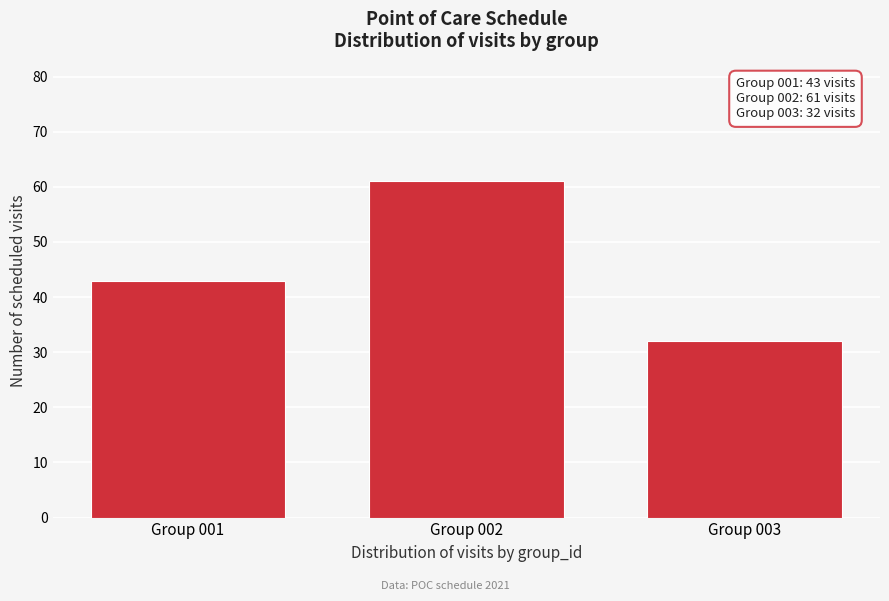

Reading left to right, transcribe all the data shown in this chart.

43	61	32